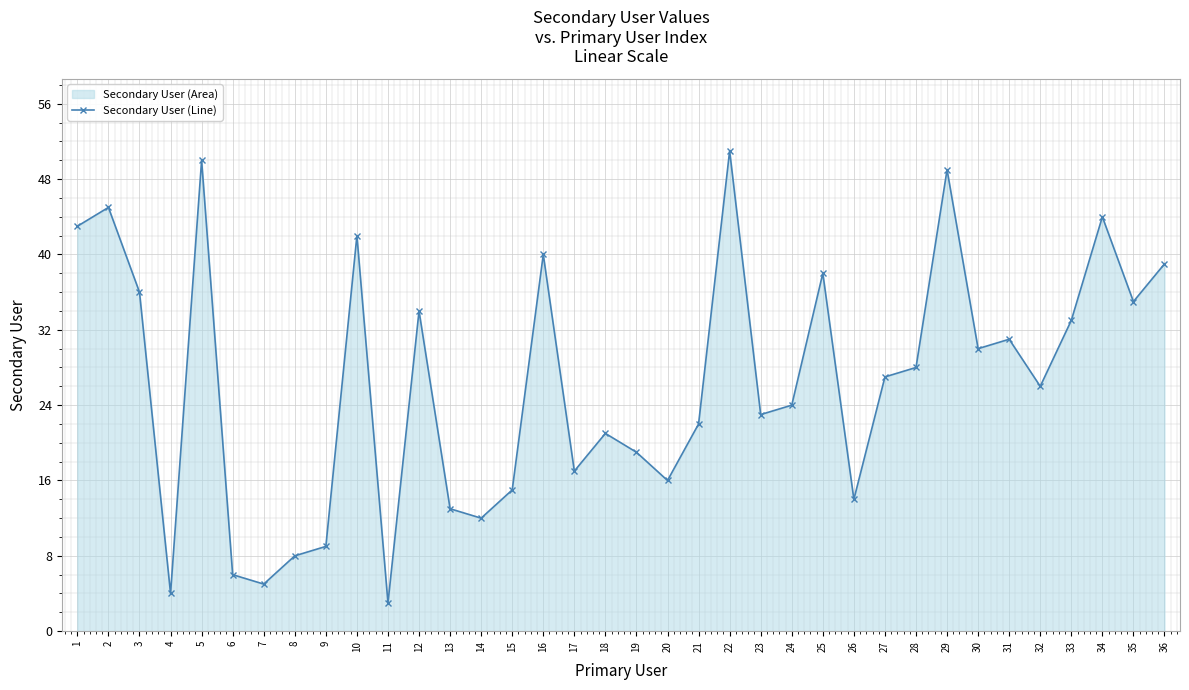

How many interior local valleys (lower than both neighbors) does the data have?

11